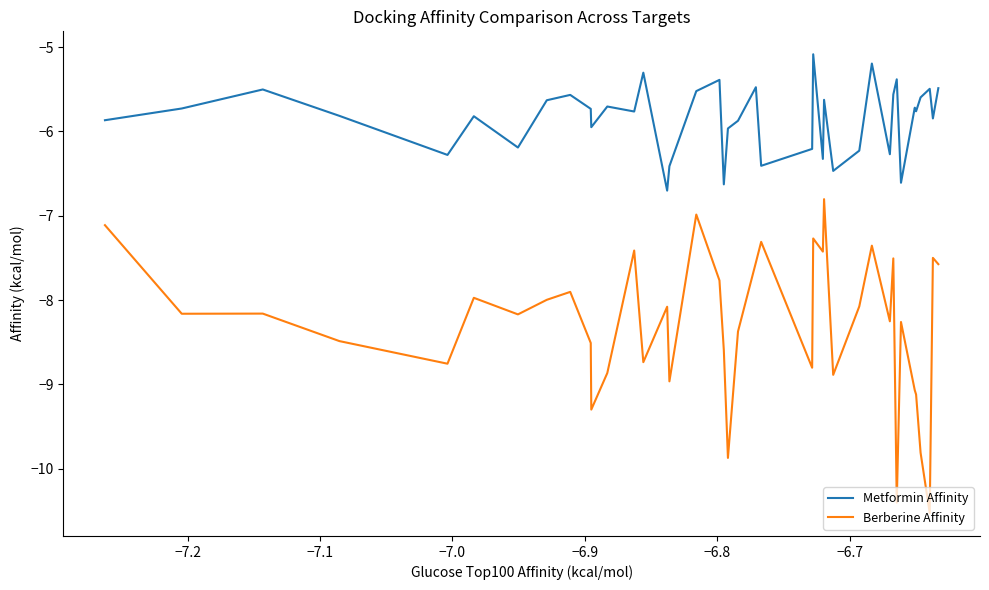

Rank the series by their maximum value, from highest to lowest.

Metformin Affinity, Berberine Affinity